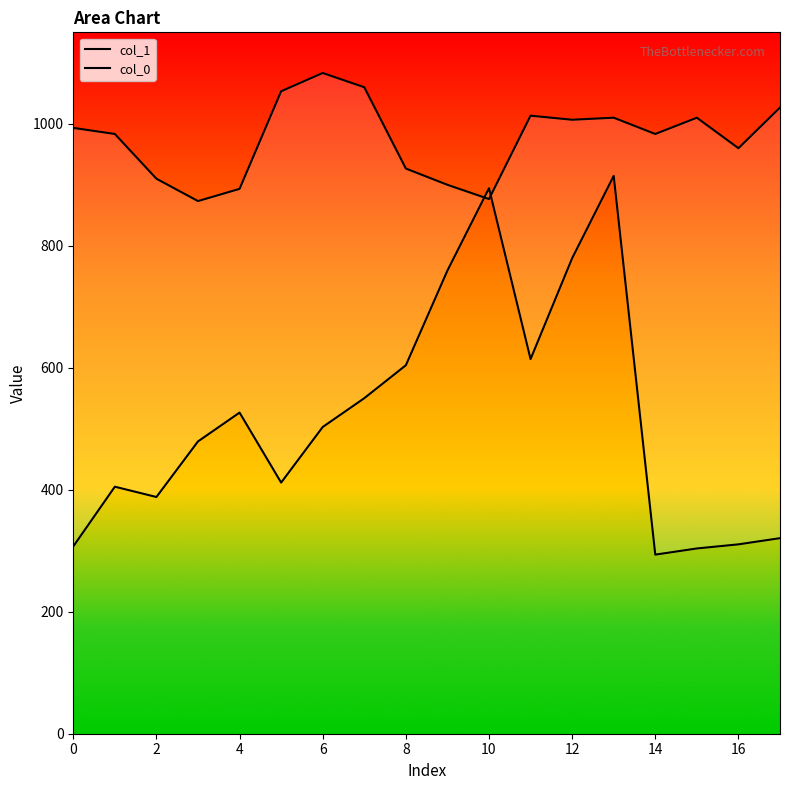

How many interior local peaks does the col_0 series have?

4